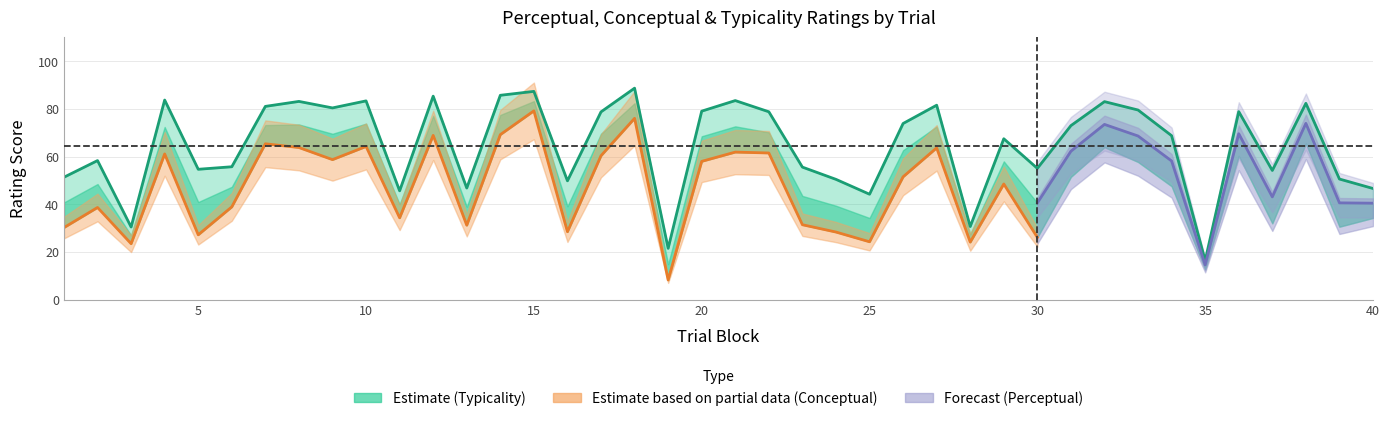

How many interior local valleys does the typicality series have?

12